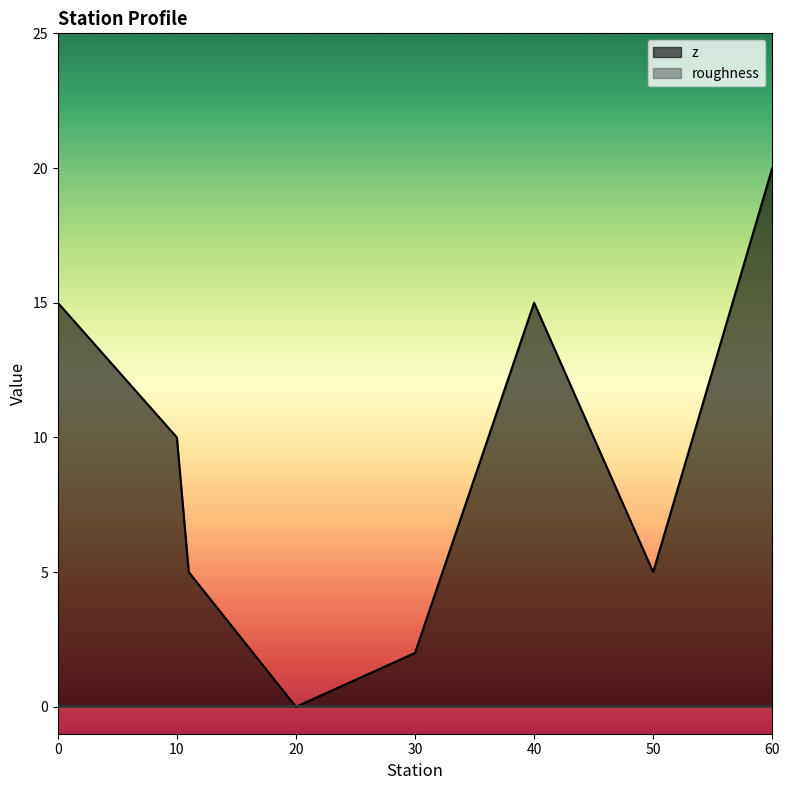

List the labels in order of value, largest first.

60, 0, 40, 10, 11, 50, 30, 20